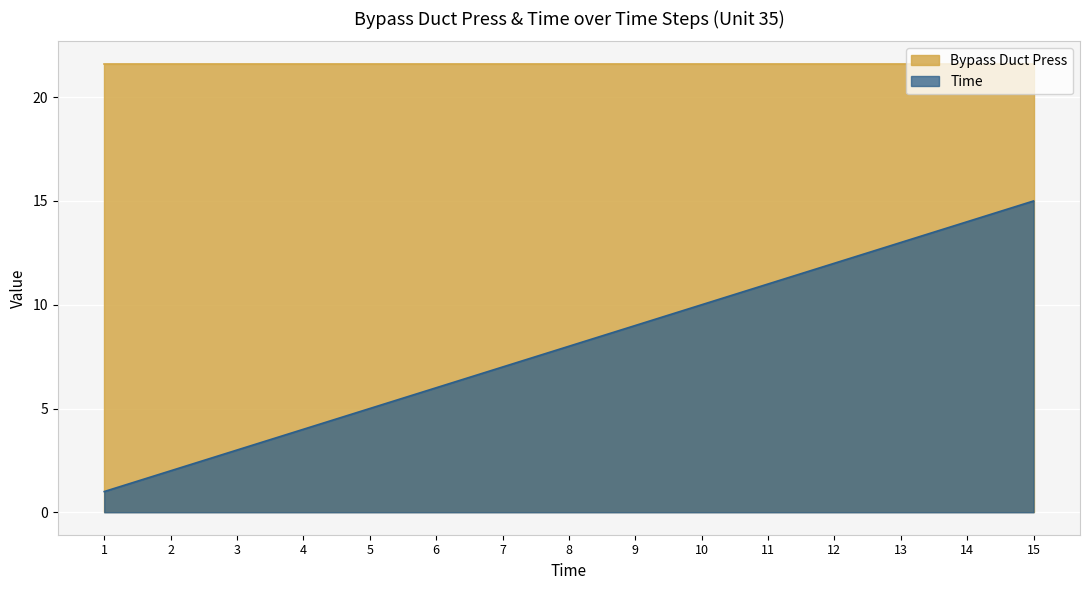

Does the chart display data point markers on the line(s)?

No